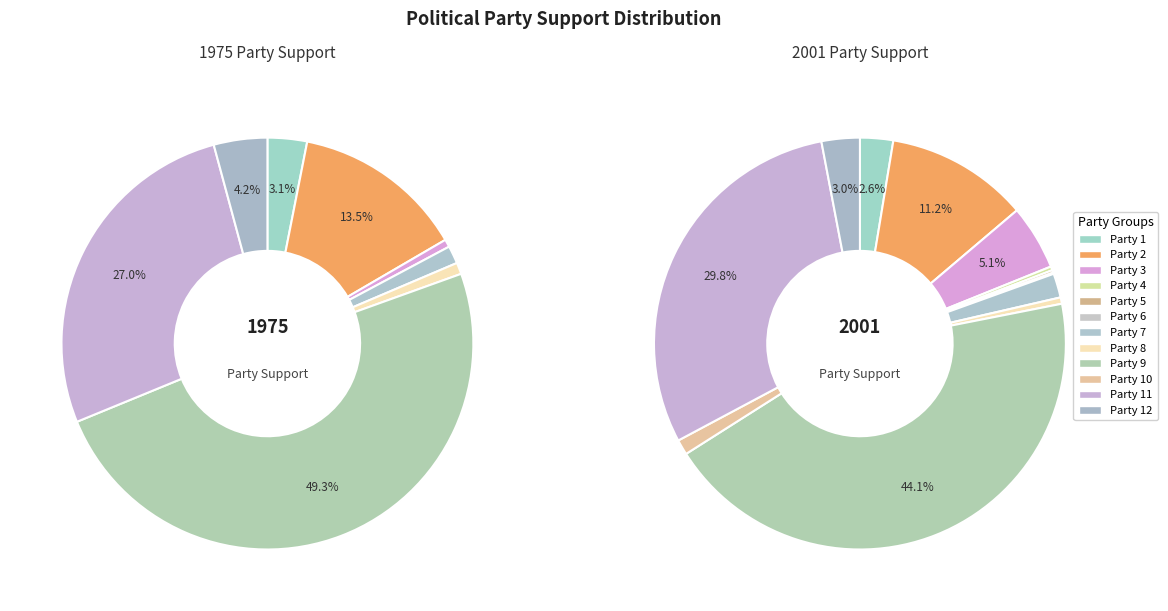

Does Party 12 account for over 50% of the chart?

No